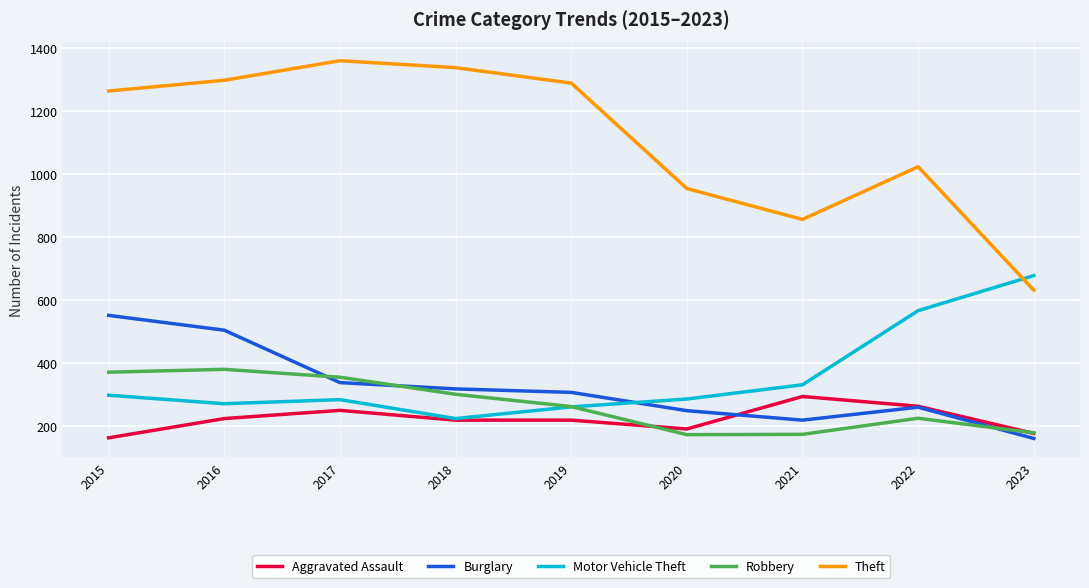

What is the spread (max minus min) of values at 2015?

1099